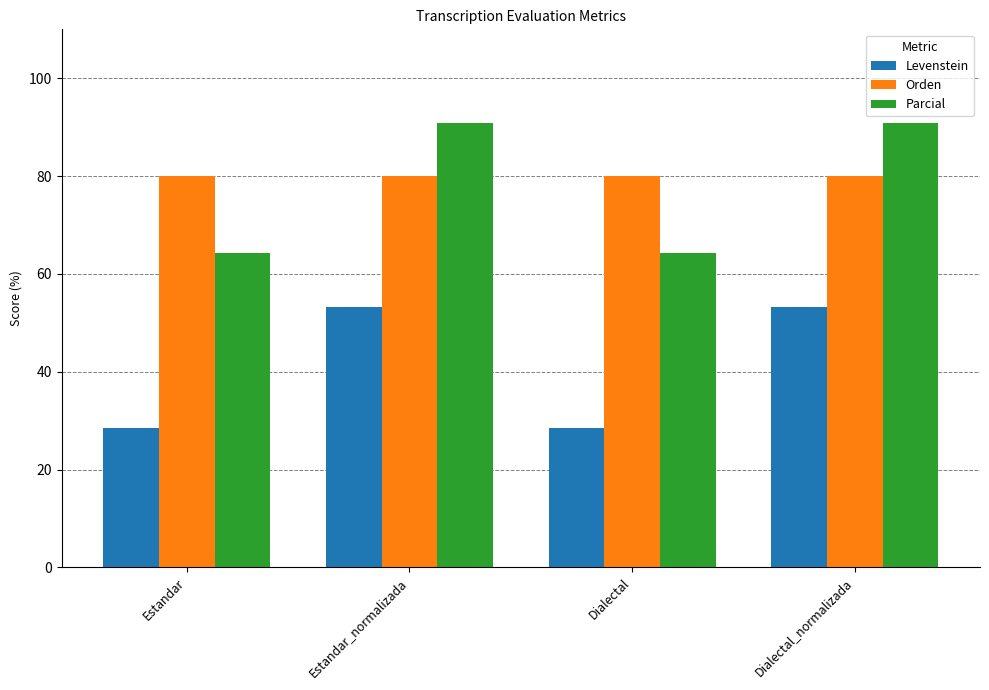

At which label does Levenstein first exceed 53?

Estandar_normalizada